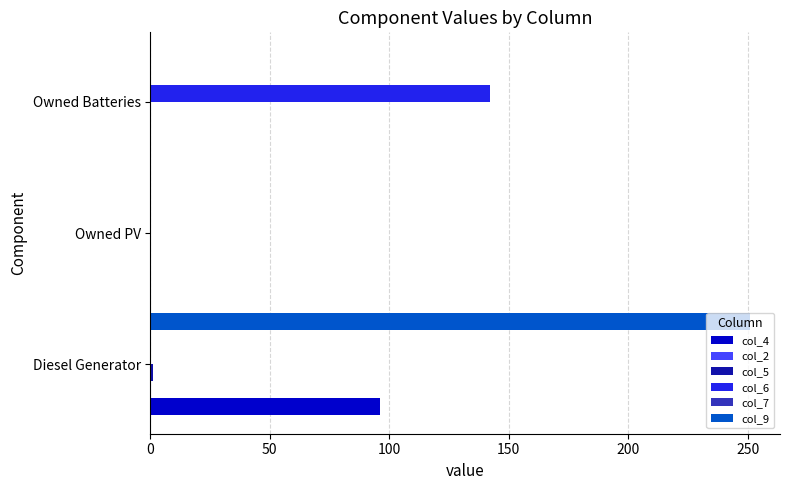

How many col_6 values are between 0 and 142?

3